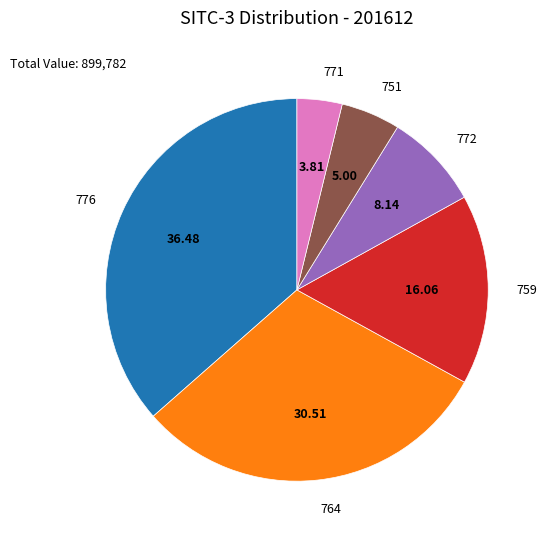

Do 771 and 751 together represent more than half of the pie?

No